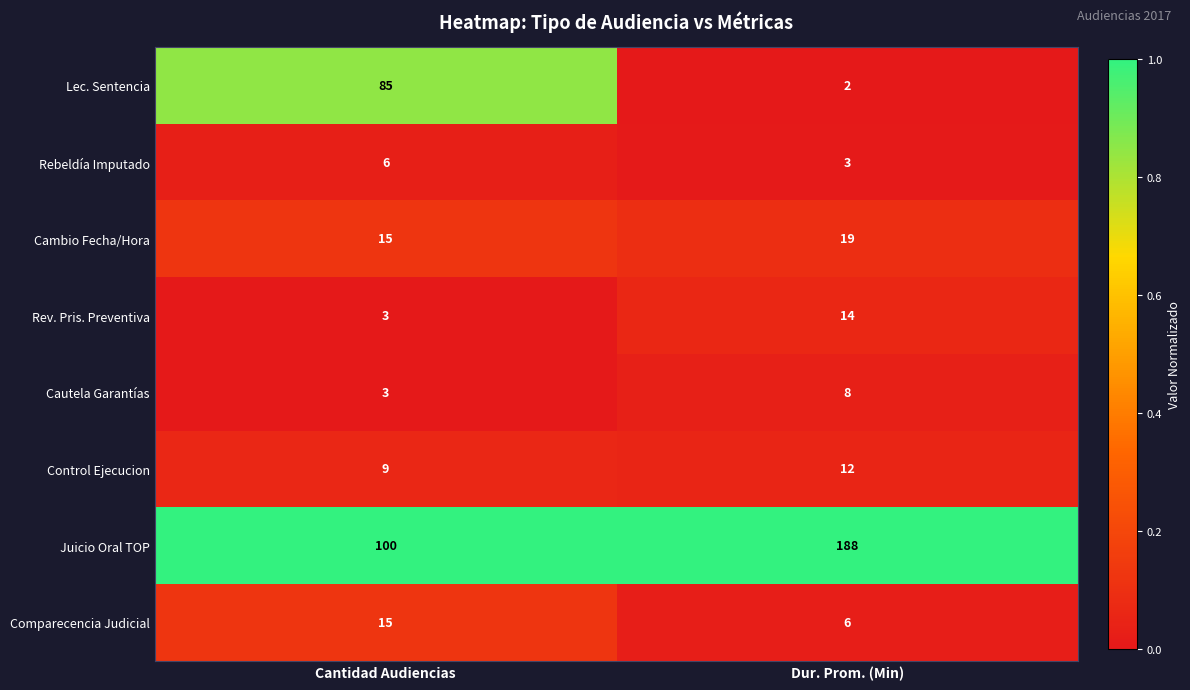

What is the difference between the maximum and minimum values in the Juicio Oral TOP series?

88